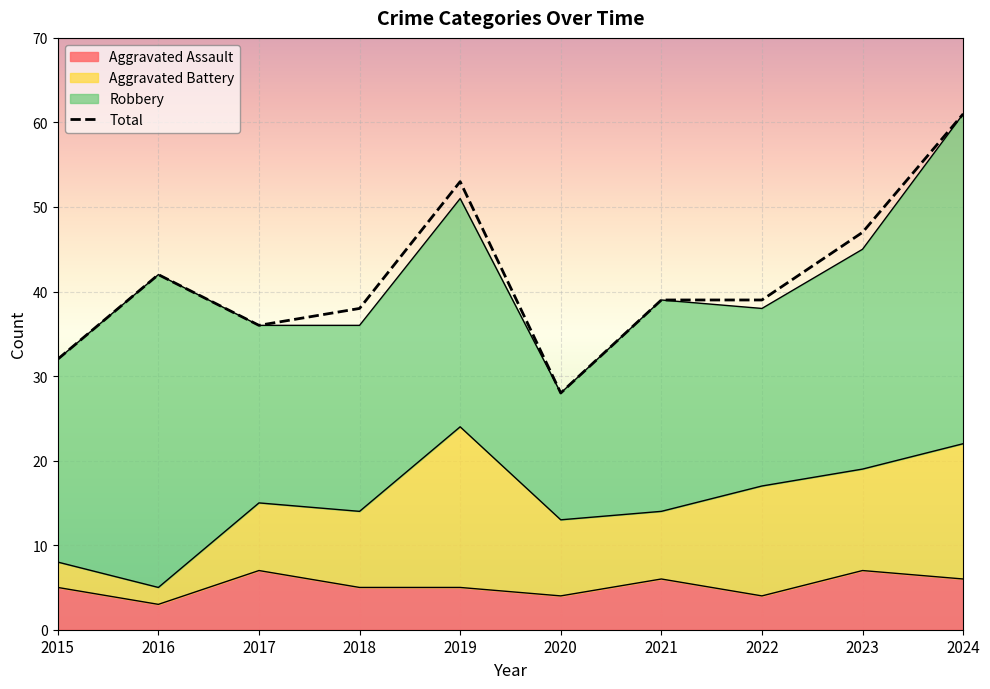

List the labels in order of value, smallest first.

2020, 2015, 2017, 2018, 2021, 2022, 2016, 2023, 2019, 2024